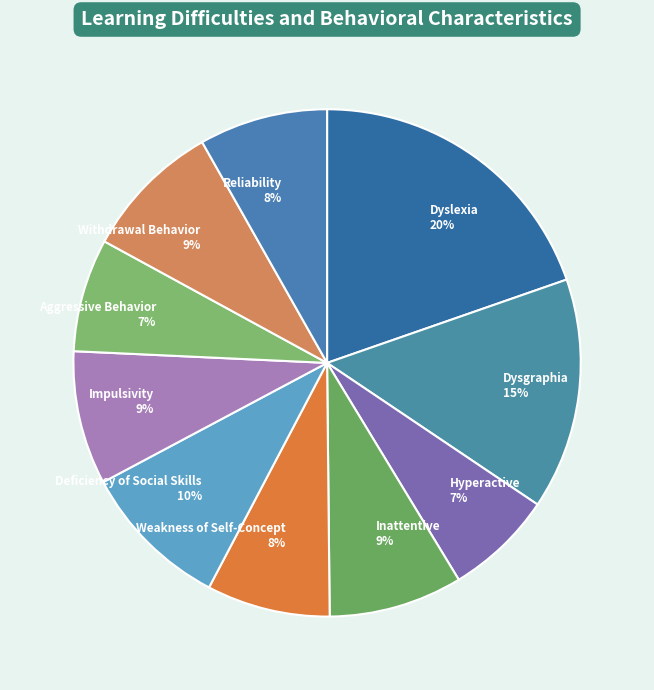

The Dyslexia slice represents 20% of the pie. True or false?

True